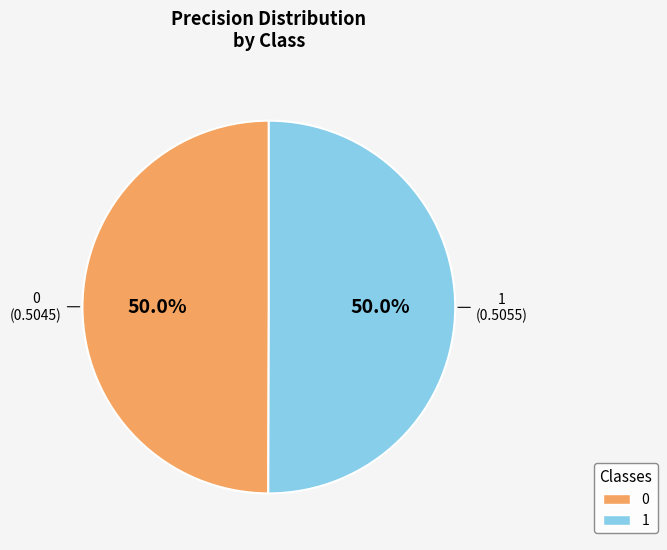

What is the total percentage of 1 and 0?

100.0%